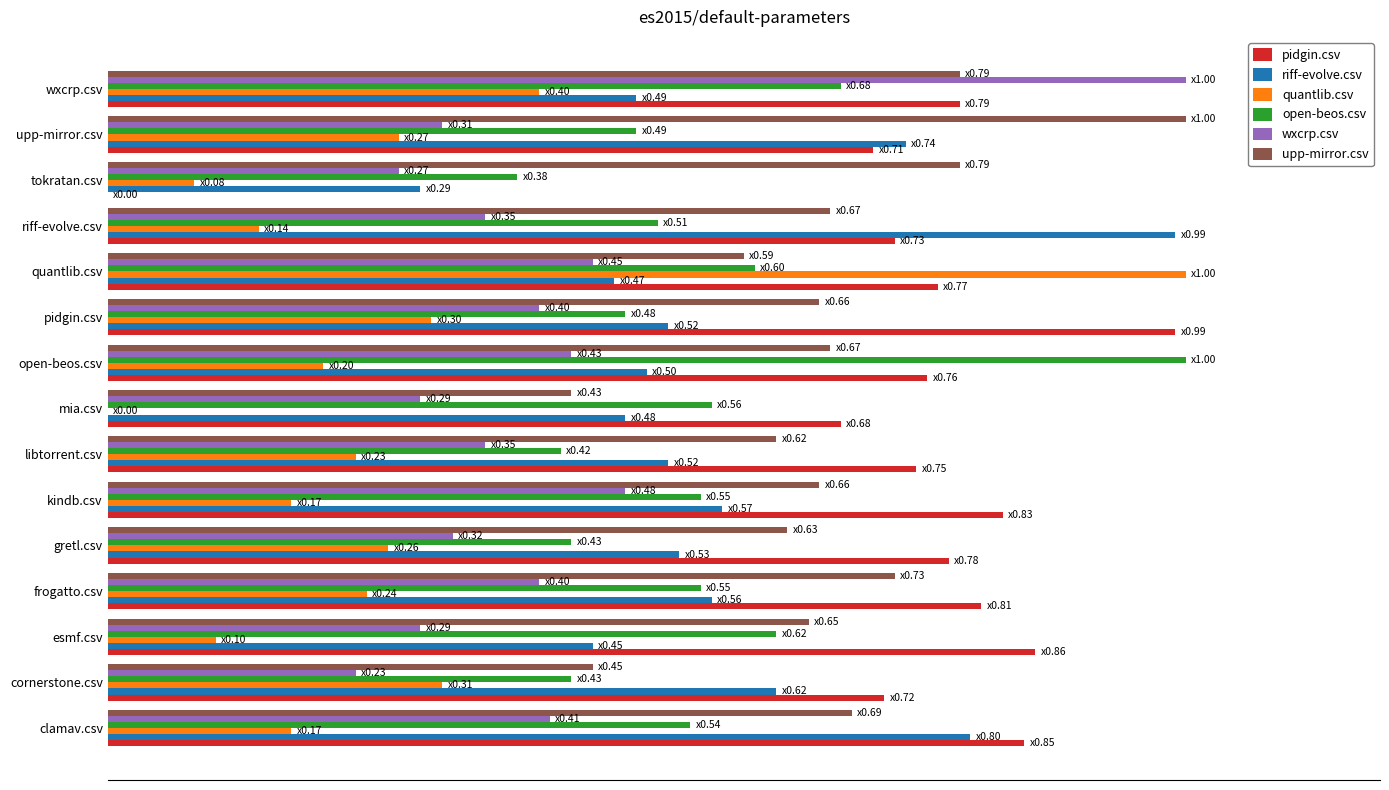

What are all the series names shown in the legend?

pidgin.csv, riff-evolve.csv, quantlib.csv, open-beos.csv, wxcrp.csv, upp-mirror.csv